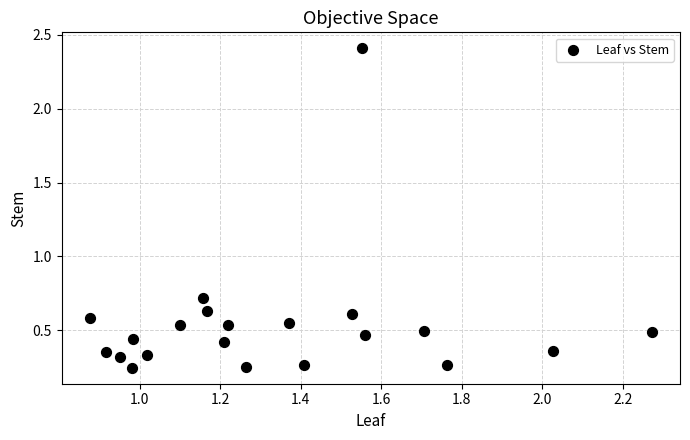

What Y value in the scatter plot is closest to 1?

0.7